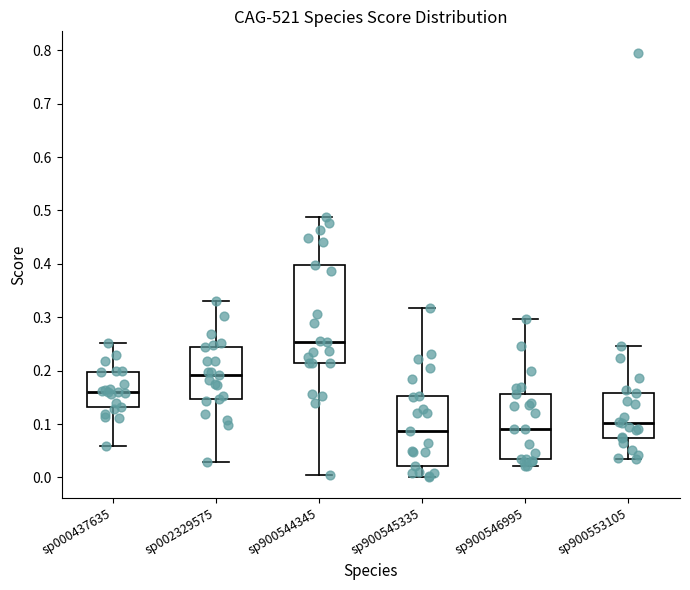

Where does the lower whisker of the box for sp900546995 end on the y-axis? The values are not printed on the chart, so give them approximately, as read against the axis.

0.02